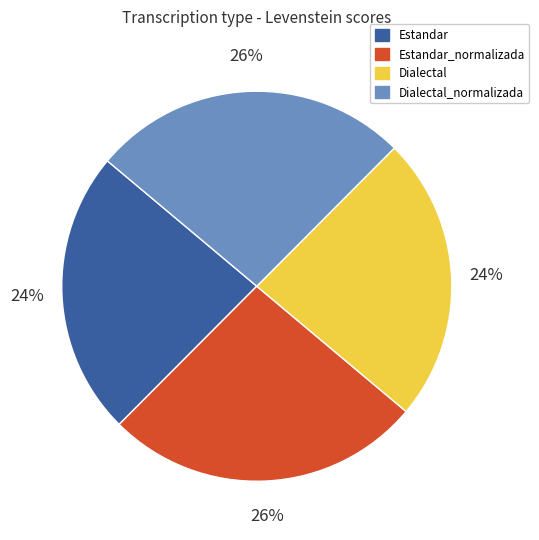

Is there any slice that represents more than half of the pie?

No